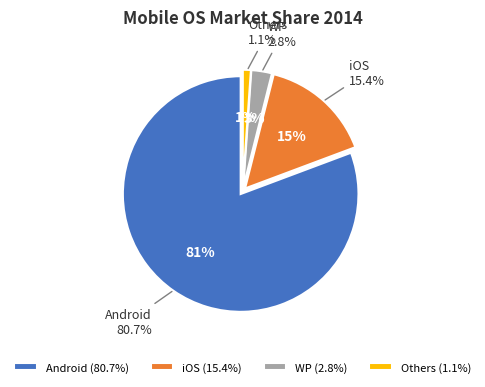

To the nearest percent, what portion does iOS represent?

15%